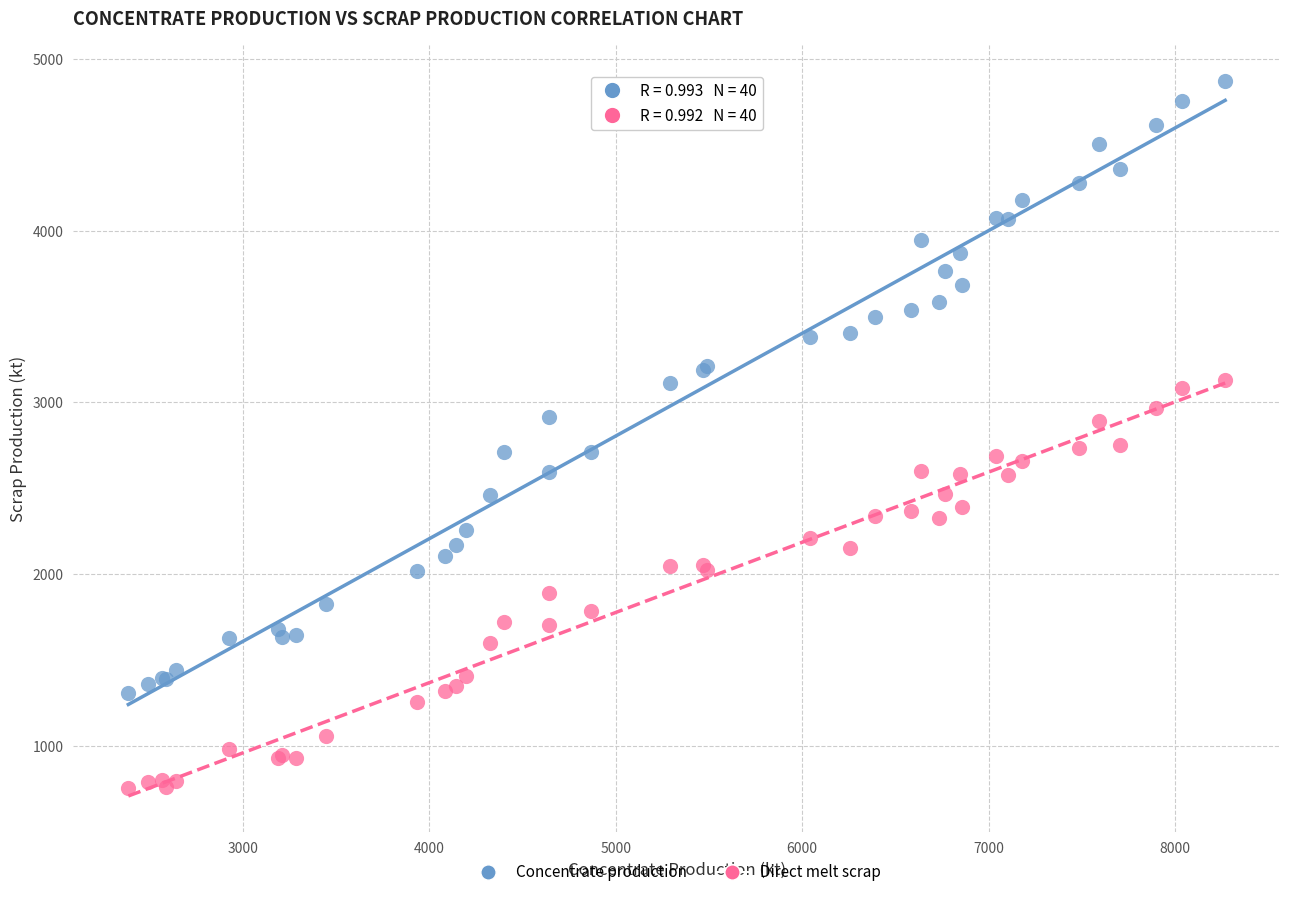

Which series has the widest spread of Y values?

Concentrate production